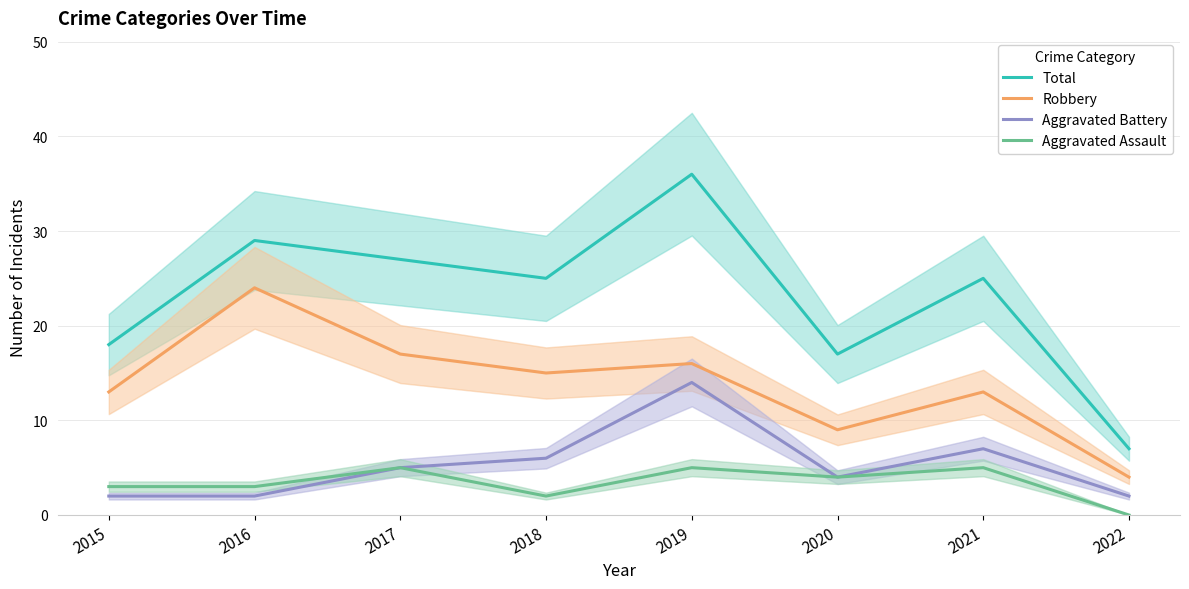

In Robbery, how many points are higher than both neighbors (excluding endpoints)?

3